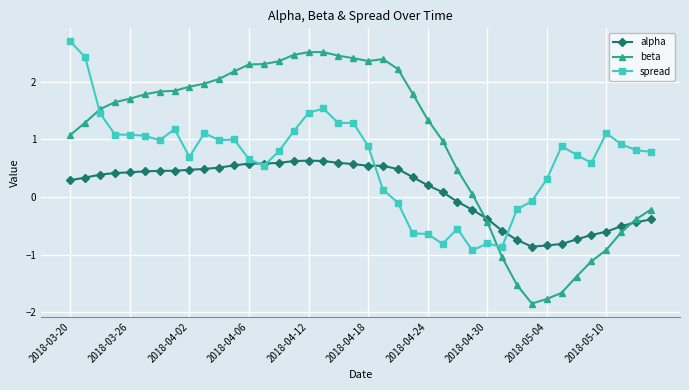

What is the difference between the second highest and second lowest values in the spread series?

3.3